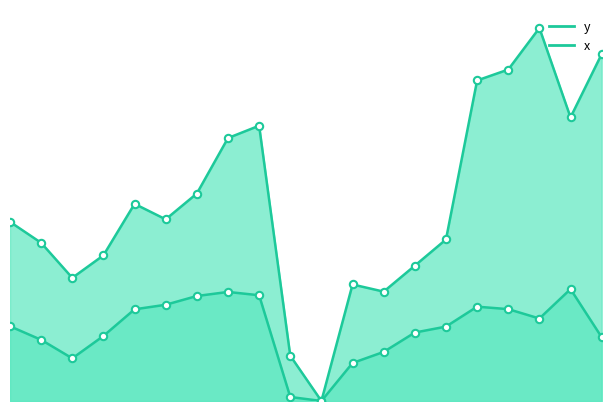

Is the value of y at 14 greater than the value of x at 17?

Yes